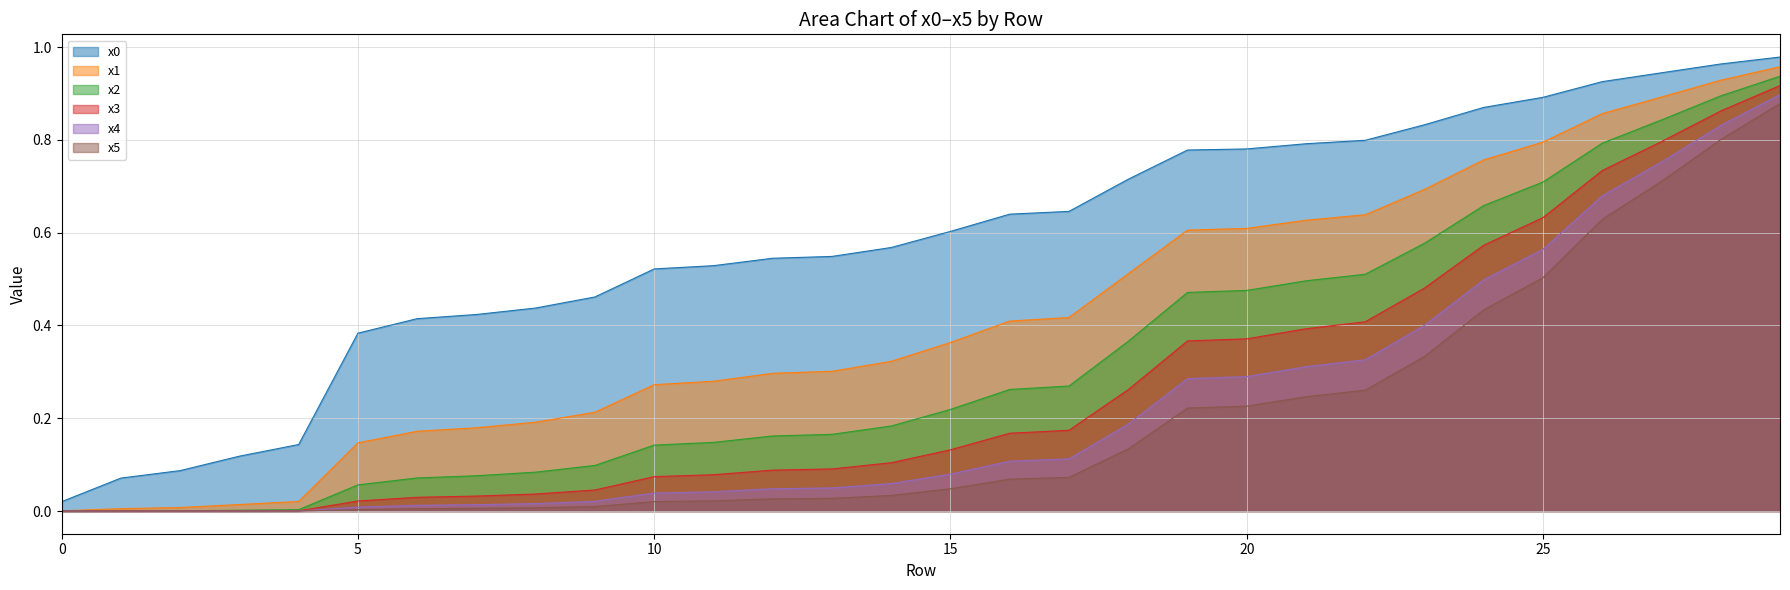

List the labels in order of x0 value, smallest first.

0, 1, 2, 3, 4, 5, 6, 7, 8, 9, 10, 11, 12, 13, 14, 15, 16, 17, 18, 19, 20, 21, 22, 23, 24, 25, 26, 27, 28, 29